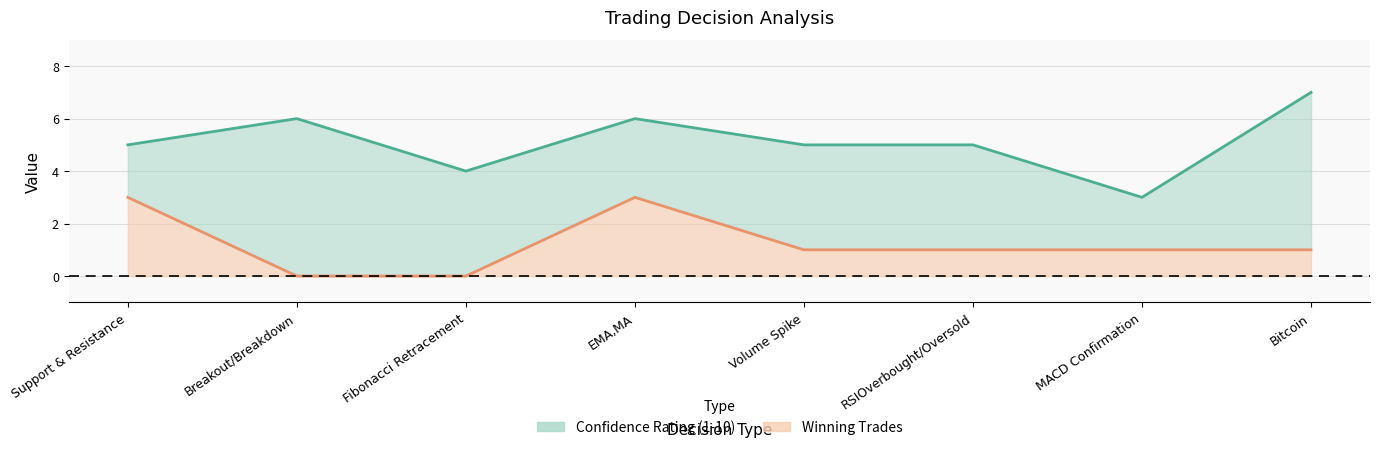

Rank the series by their average value, from lowest to highest.

Winning Trades, Confidence Rating (1-10)